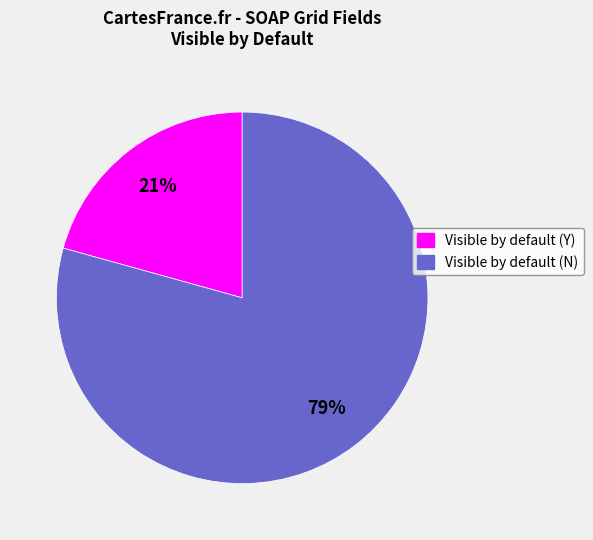

Is it true that Visible by default (N) is 74% of the pie?

False